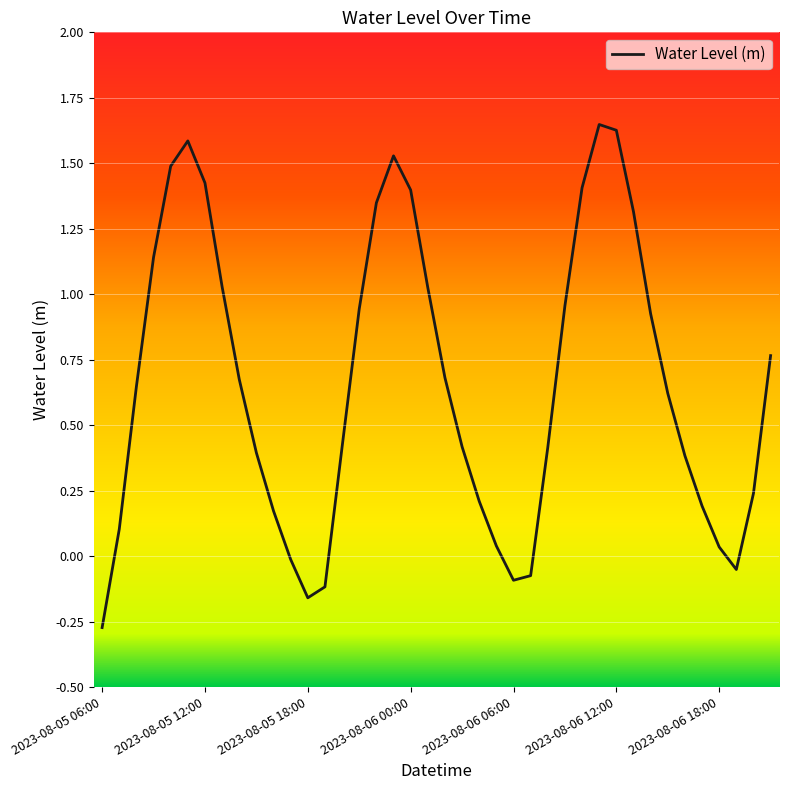

True or false: the data shows 1.4 at 2023-08-05 12:00.

True